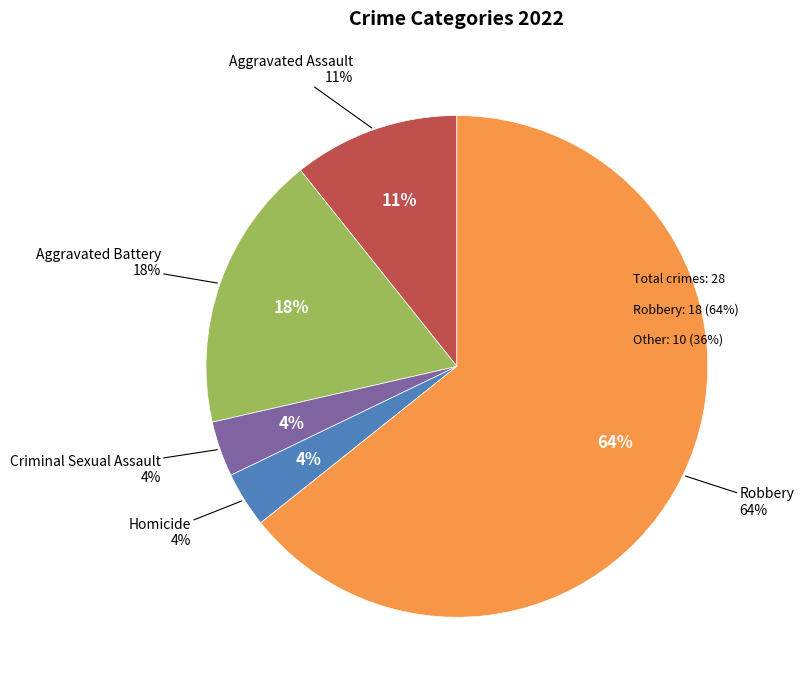

What percentage is the Aggravated Battery slice, to the nearest percent?

18%